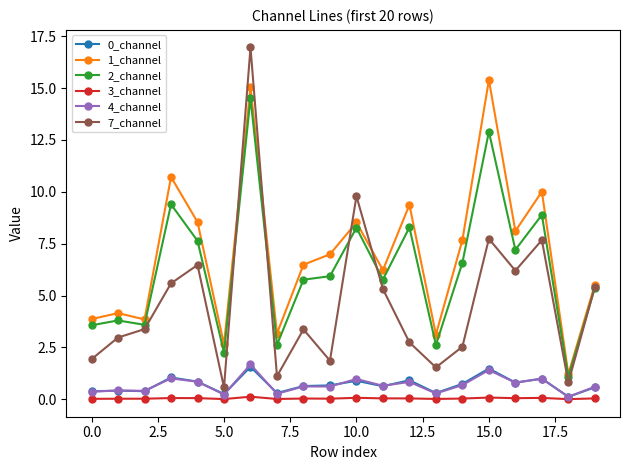

True or false: 3_channel and 1_channel cross at least once.

False